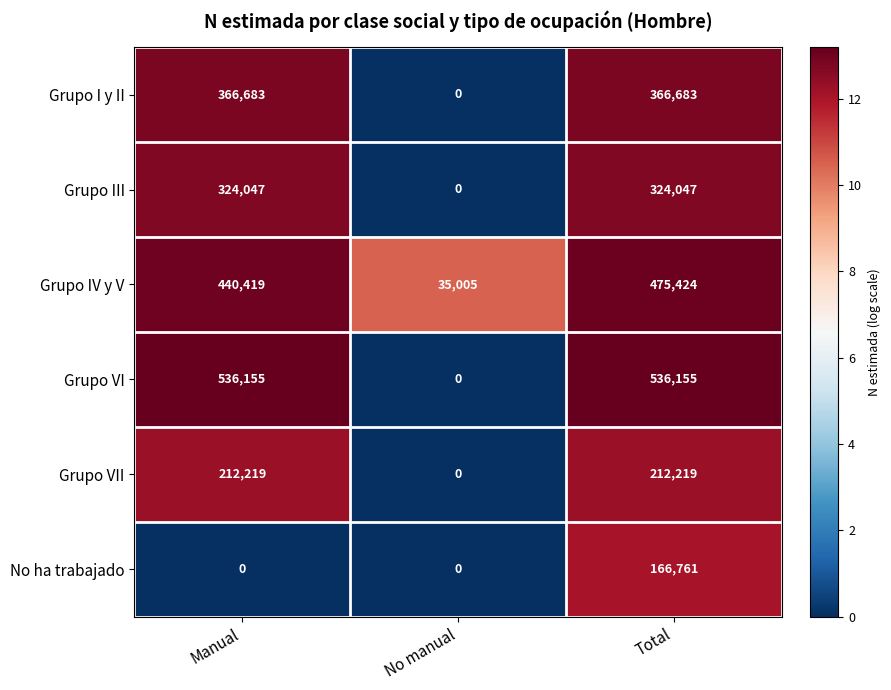

What is the total value across all series at Manual?

1879523